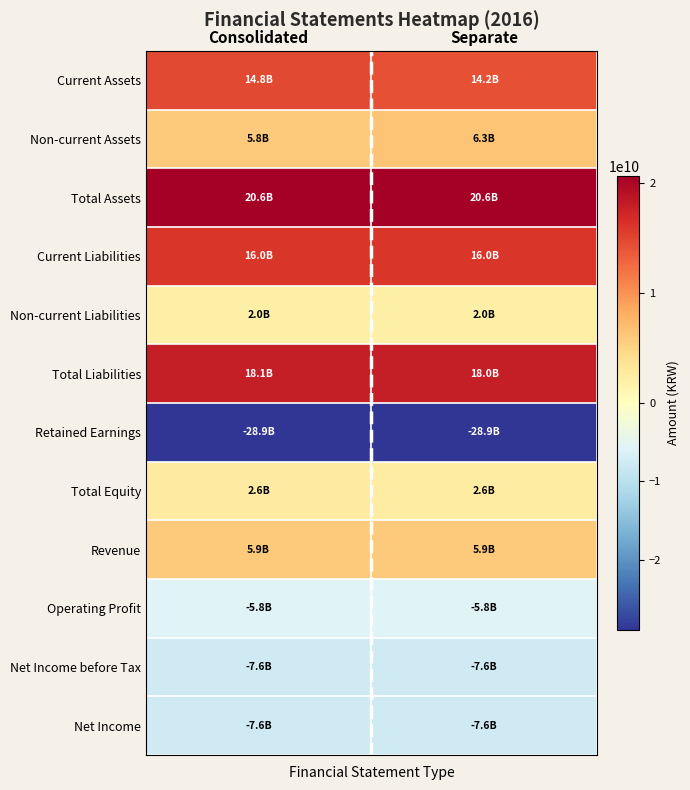

Reading left to right, extract all data points from this chart.

Current Assets: Consolidated=14798803230	Separate=14247193240
Non-current Assets: Consolidated=5835093349	Separate=6335093349
Total Assets: Consolidated=20633896579	Separate=20582286589
Current Liabilities: Consolidated=16019252970	Separate=15992076110
Non-current Liabilities: Consolidated=2033258575	Separate=2033258575
Total Liabilities: Consolidated=18052511545	Separate=18025334685
Retained Earnings: Consolidated=-28864484077	Separate=-28888917207
Total Equity: Consolidated=2581385034	Separate=2556951904
Revenue: Consolidated=5908247817	Separate=5908247817
Operating Profit: Consolidated=-5824099980	Separate=-5796467004
Net Income before Tax: Consolidated=-7594261564	Separate=-7618694694
Net Income: Consolidated=-7594261564	Separate=-7618694694